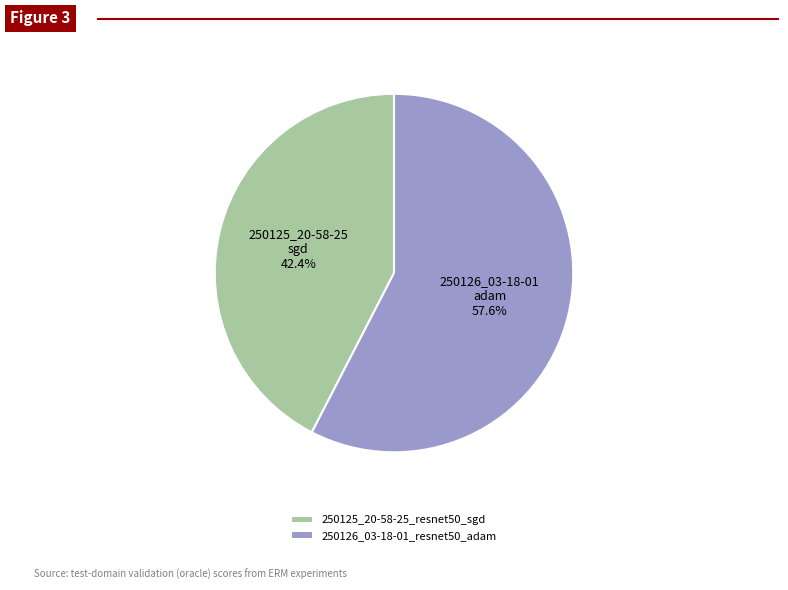

What is the ratio of the value at 250126_03-18-01_resnet50_adam to the value at 250125_20-58-25_resnet50_sgd?

1.4